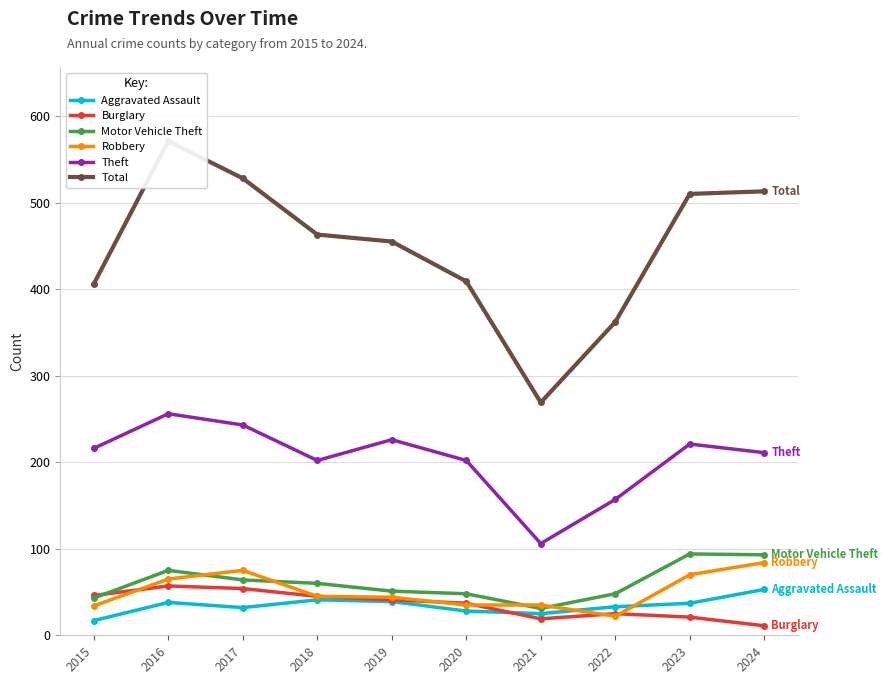

Reading right to left, list all the values displayed in this chart.

Aggravated Assault: 2024=53	2023=37	2022=33	2021=25	2020=28	2019=39	2018=41	2017=32	2016=38	2015=17
Burglary: 2024=11	2023=21	2022=25	2021=19	2020=37	2019=41	2018=45	2017=54	2016=57	2015=46
Motor Vehicle Theft: 2024=93	2023=94	2022=48	2021=31	2020=48	2019=51	2018=60	2017=64	2016=75	2015=43
Robbery: 2024=84	2023=70	2022=22	2021=35	2020=35	2019=44	2018=45	2017=75	2016=65	2015=34
Theft: 2024=211	2023=221	2022=157	2021=106	2020=202	2019=226	2018=202	2017=243	2016=256	2015=216
Total: 2024=513	2023=510	2022=362	2021=269	2020=409	2019=455	2018=463	2017=528	2016=571	2015=406